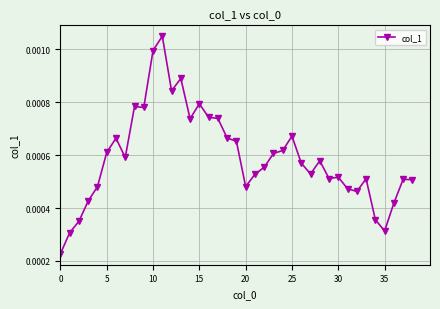

Does the chart have visible grid lines?

Yes